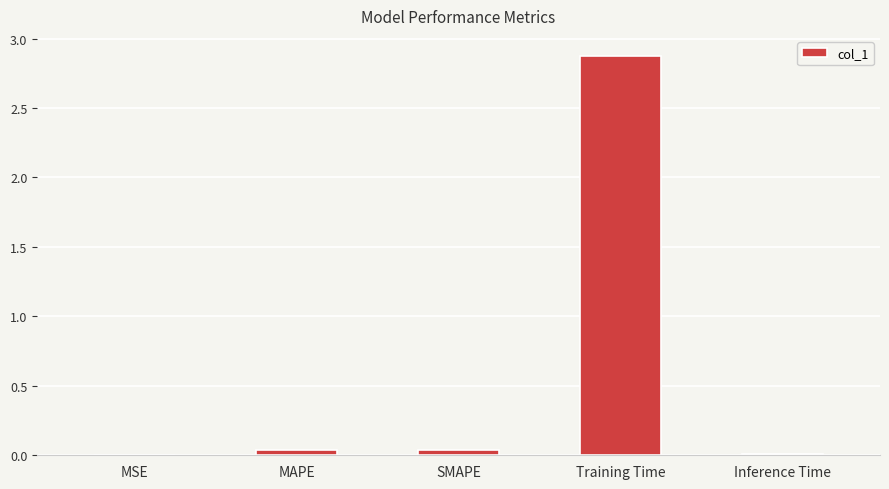

Which has a higher value, MSE or SMAPE?

SMAPE